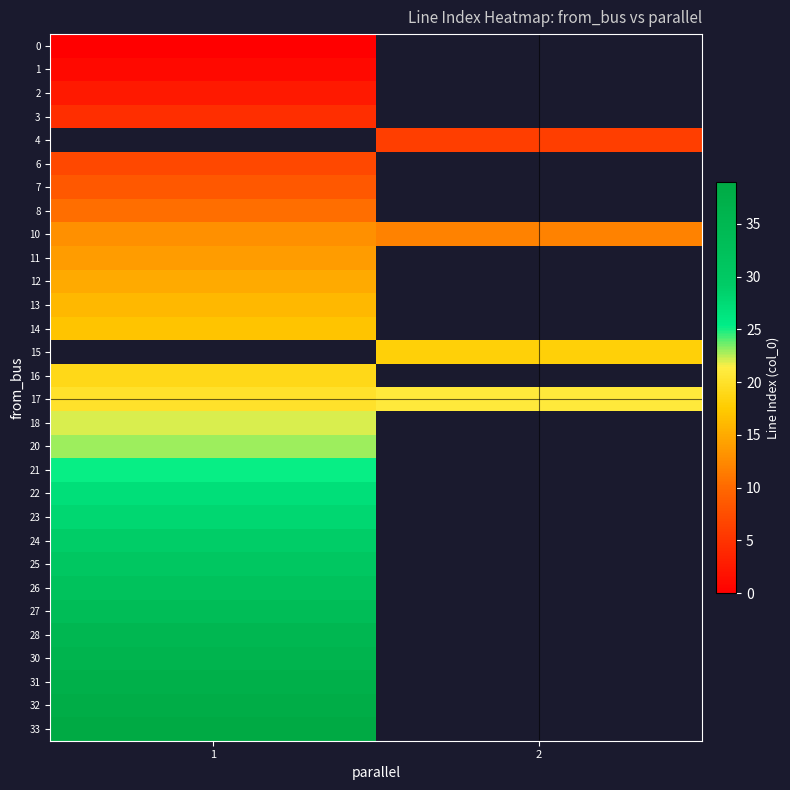

Rank the categories by 23 value from lowest to highest.

1, 2